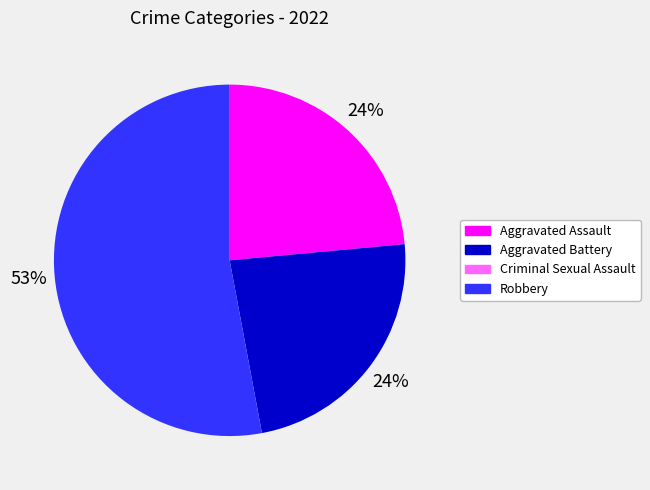

To the nearest percent, what portion does Aggravated Assault represent?

24%